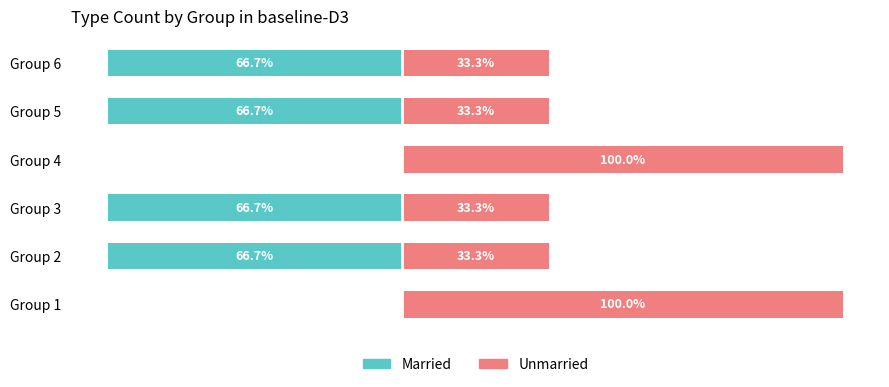

List the series in order of their peak value, highest first.

Unmarried, Married